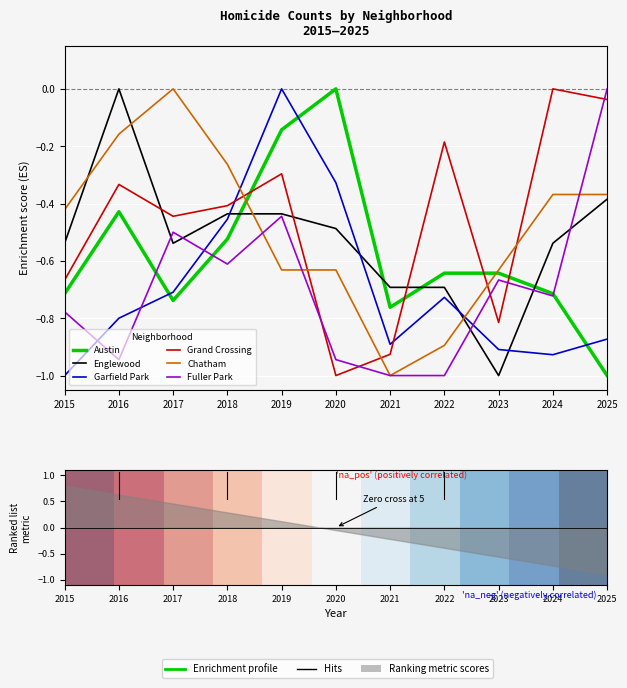

Where is the first local maximum for Garfield Park?

2019